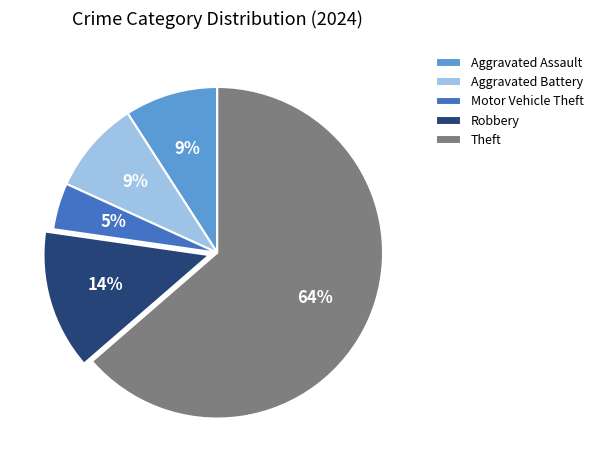

To the nearest percent, what is the combined percentage of Motor Vehicle Theft and Theft?

68%